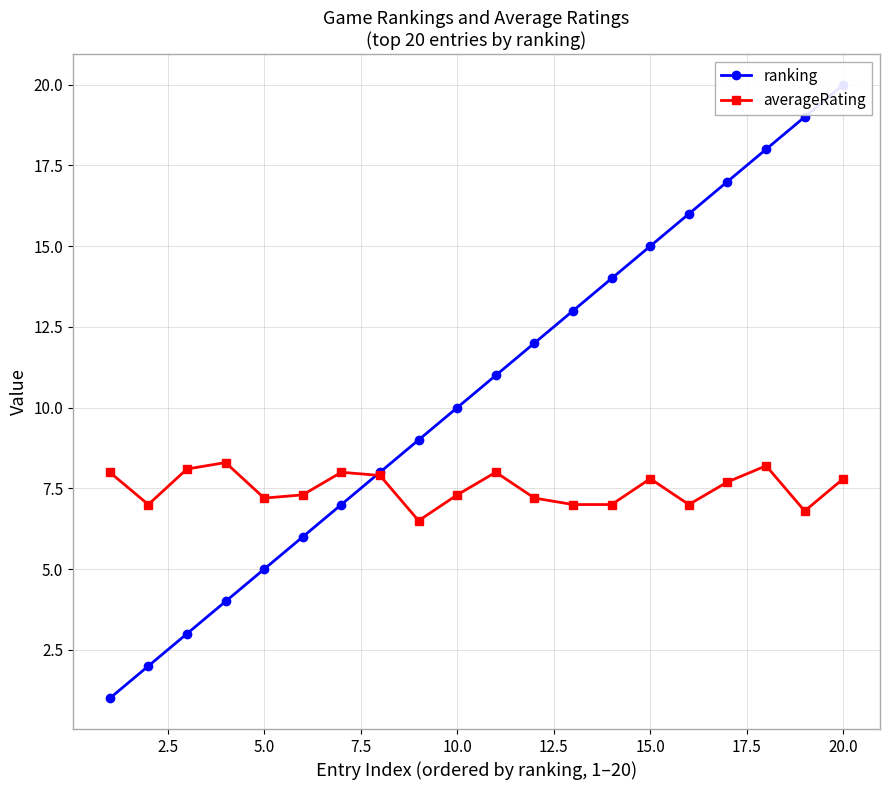

Is it true that averageRating equals 7.3 at 10.0?

True